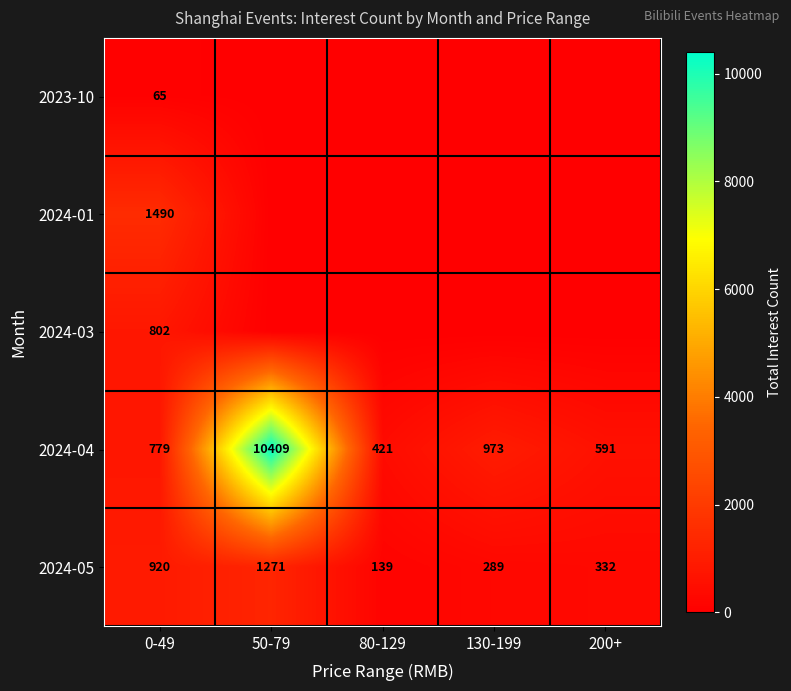

Where is 2024-05 nearest to the value 705?

0-49